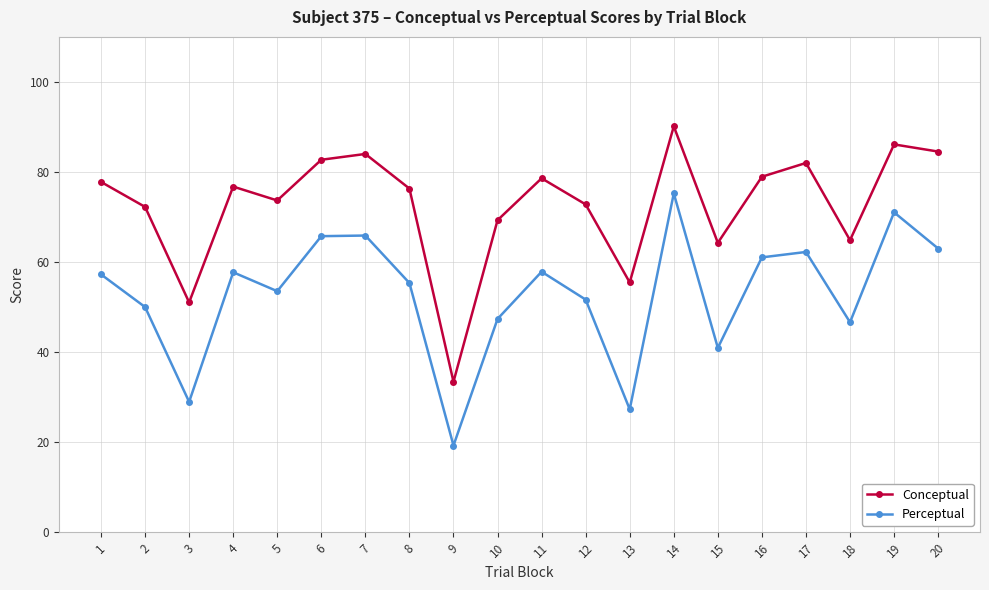

At which label does Perceptual first exceed 57?

1